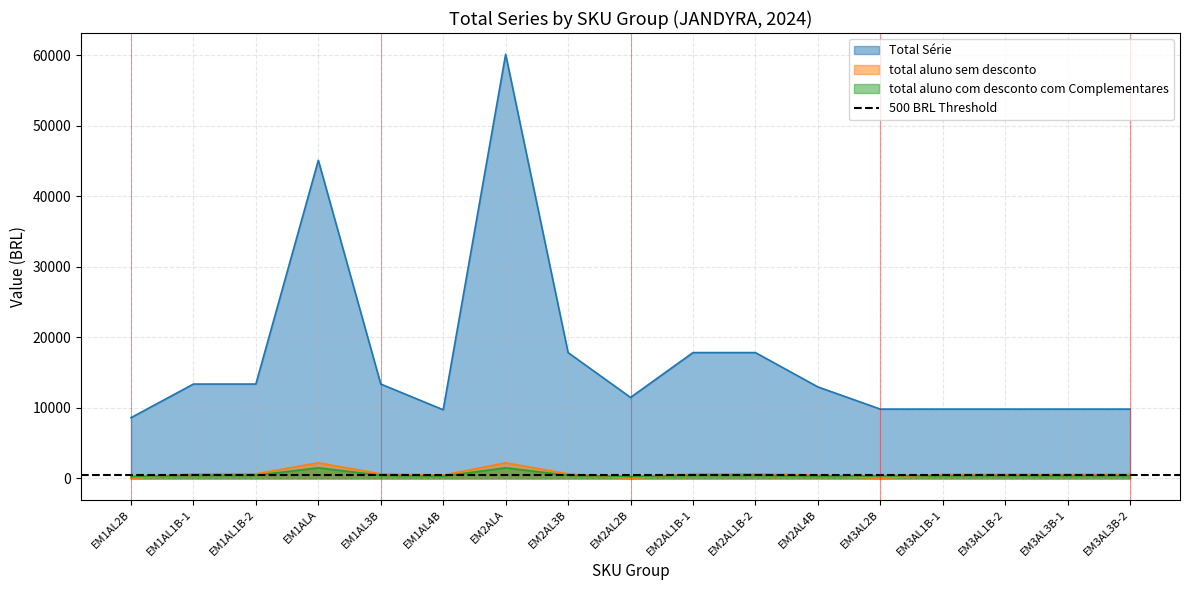

In total aluno com desconto com Complementares, how many points are higher than both neighbors (excluding endpoints)?

2